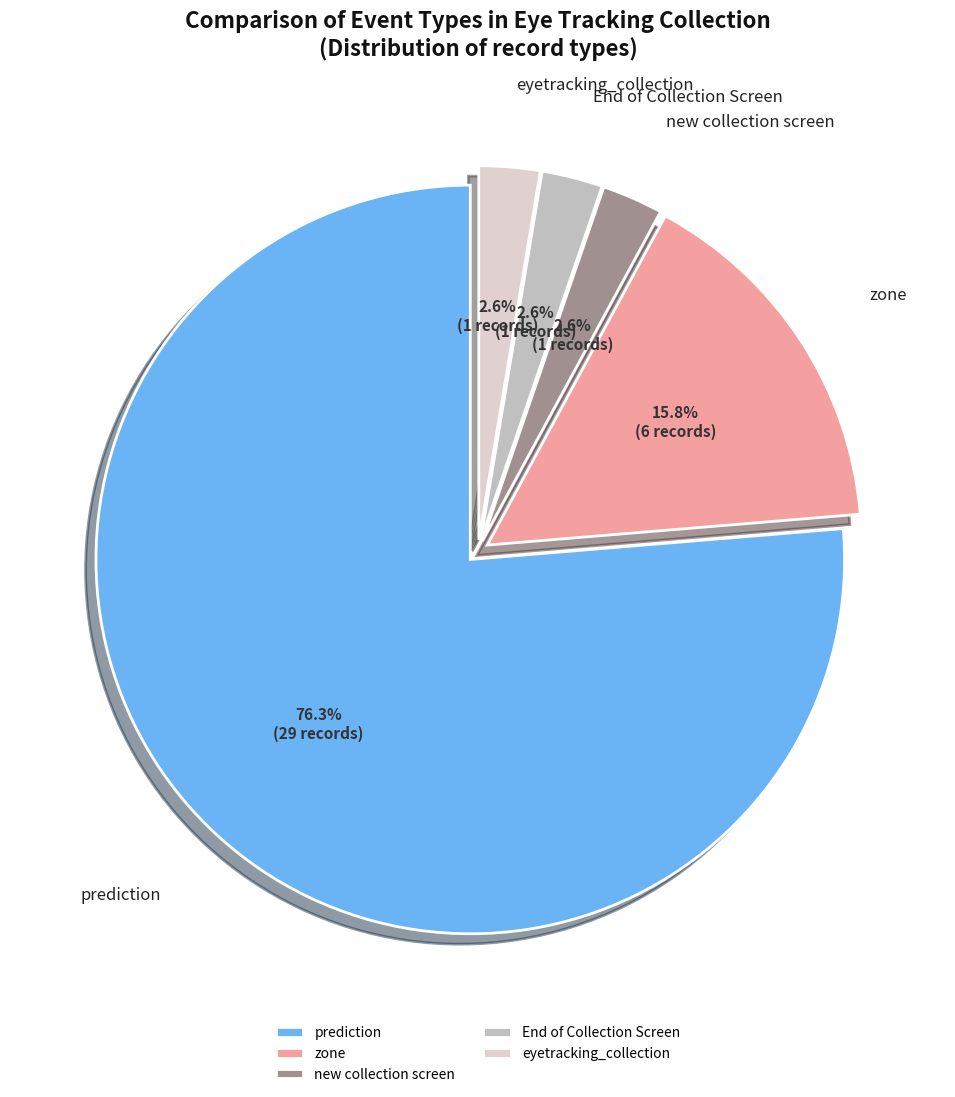

True or false: prediction accounts for 71% of the total.

False